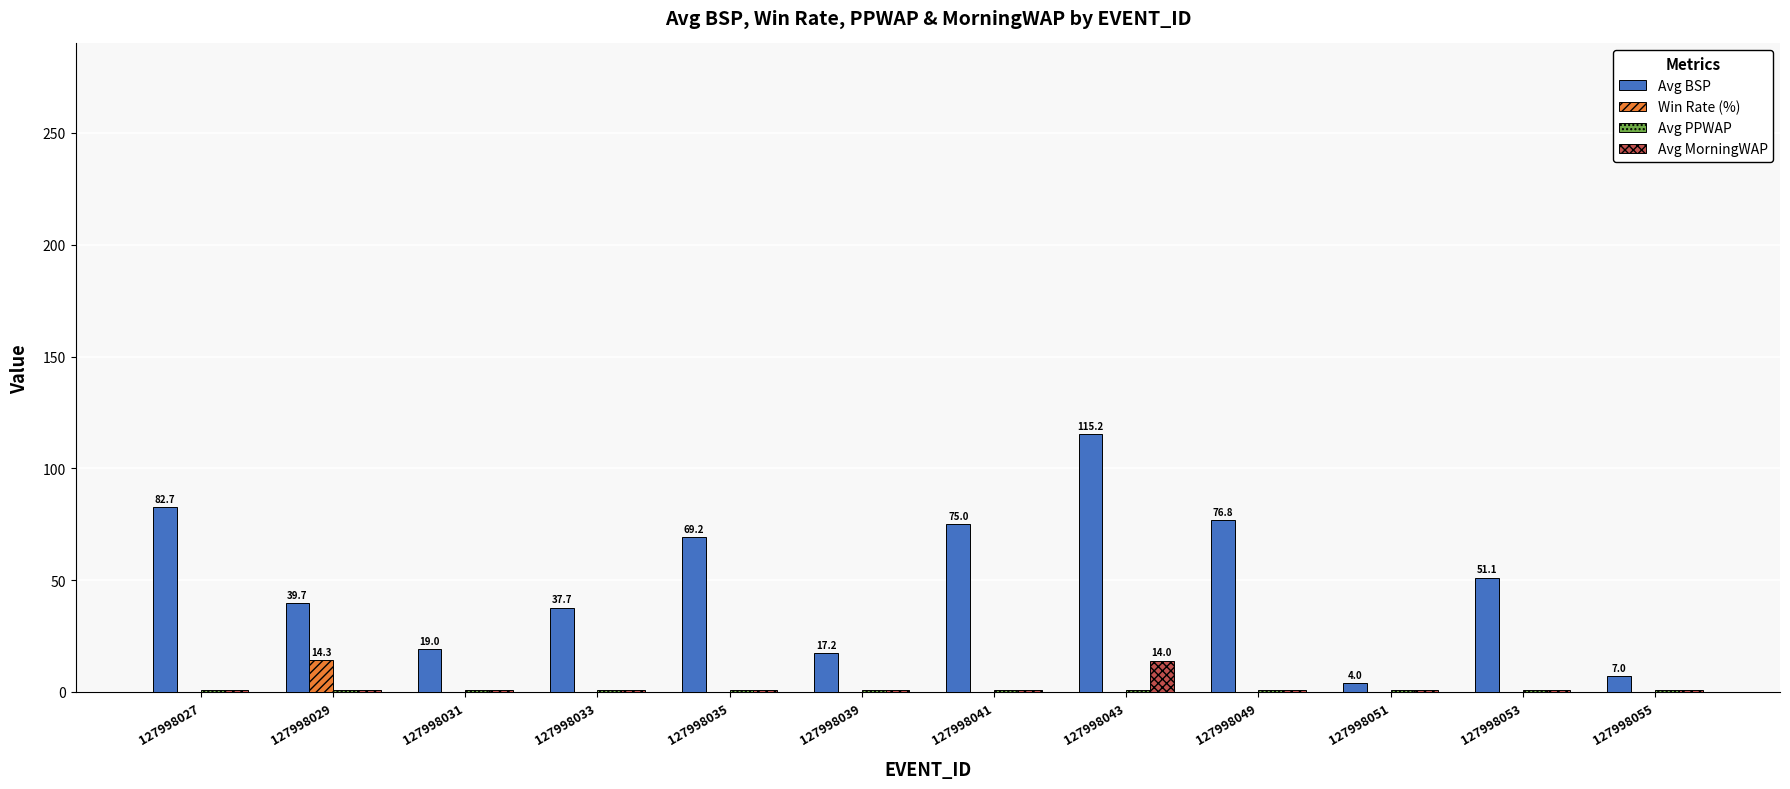

Is it true that Win Rate (%) equals -9.0 at 127998031?

False